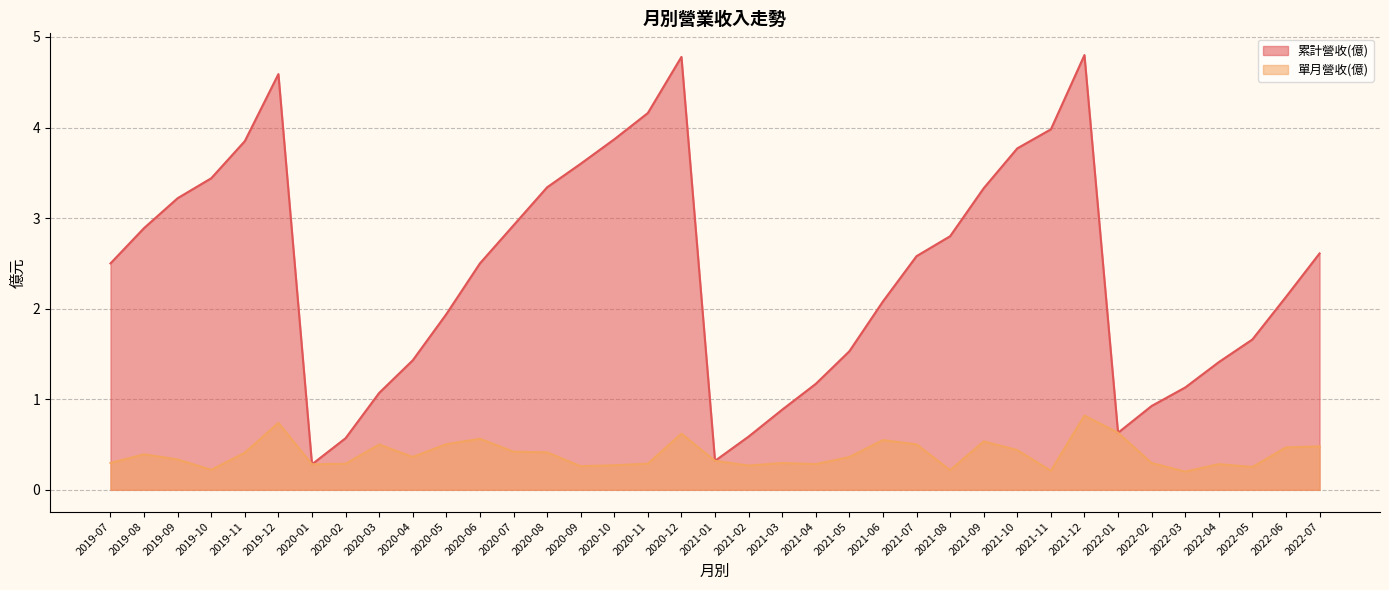

Is it true that 累計營收(億) equals 2.6 at 2021-07?

True